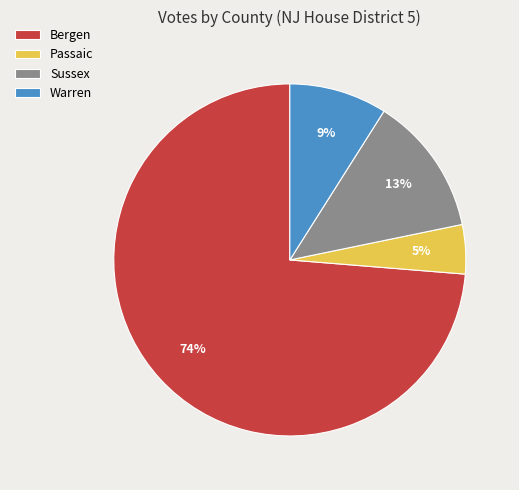

How many segments does this pie chart have?

4